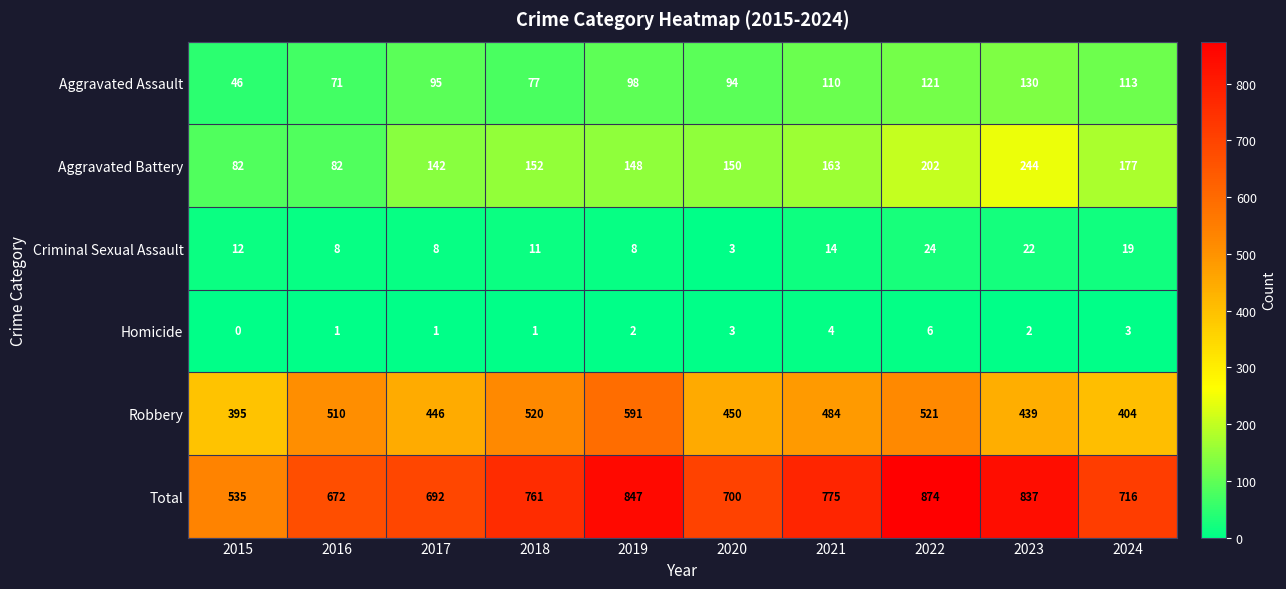

True or false: Robbery has a value of 353 at 2018.

False